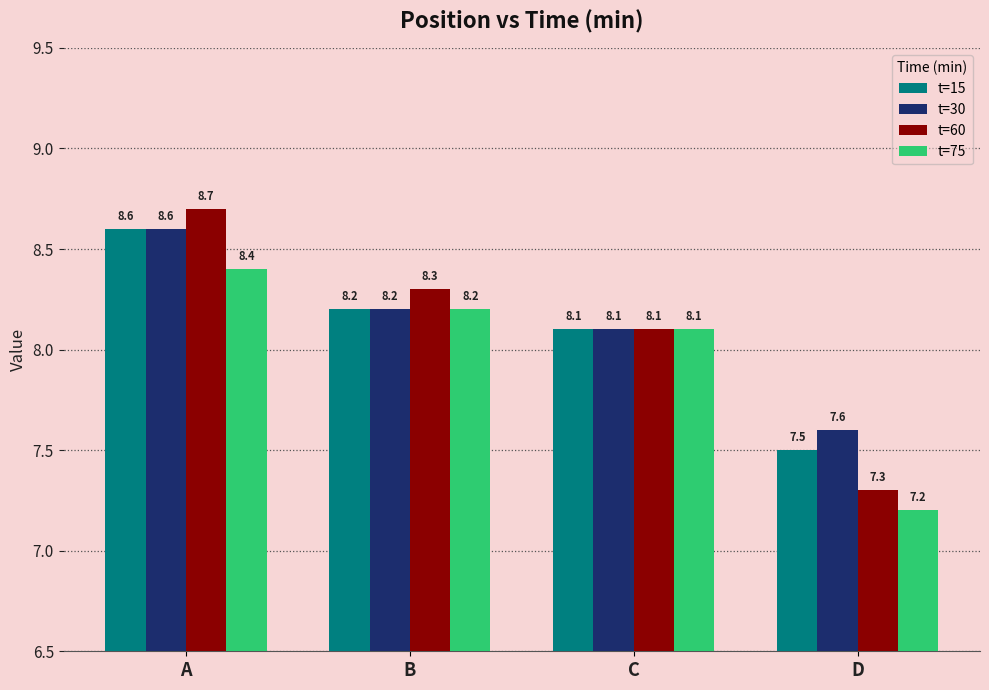

Rank the series at D from highest to lowest value.

t=30, t=15, t=60, t=75